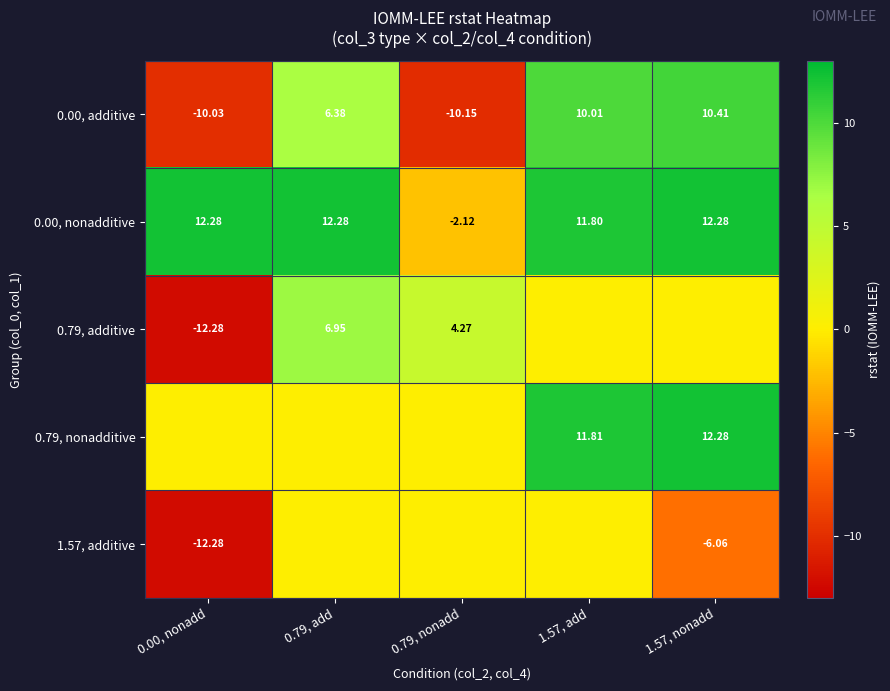

How many values in 0.00, additive are below zero?

2